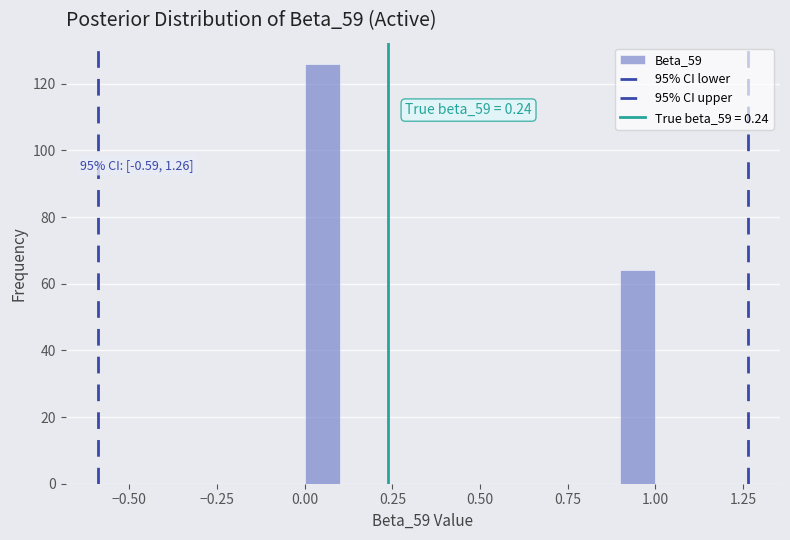

Read against the x-axis, roughly where is the centre of the tallest bar?

0.05